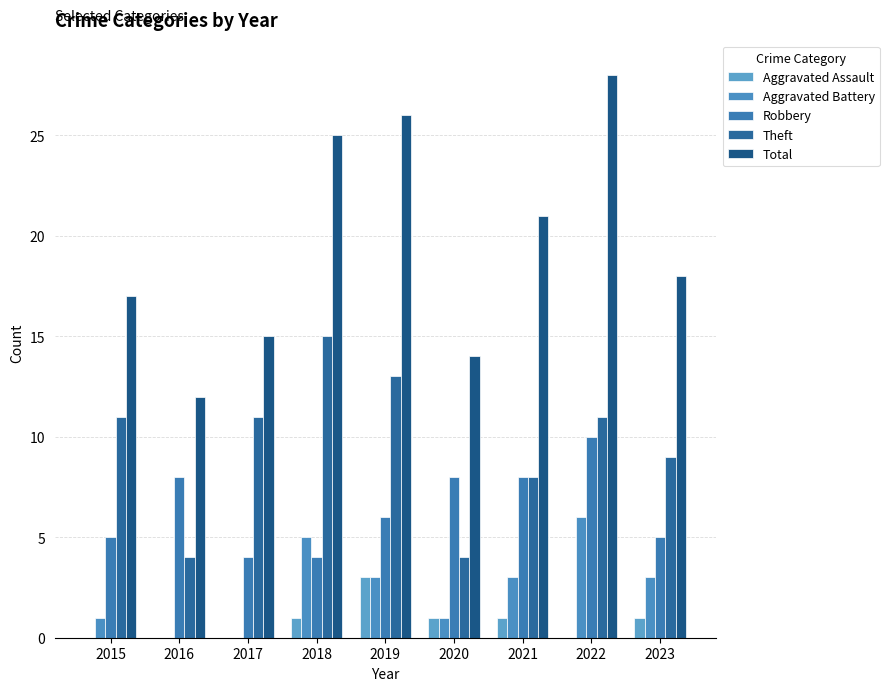

How many groups of bars are there?

9